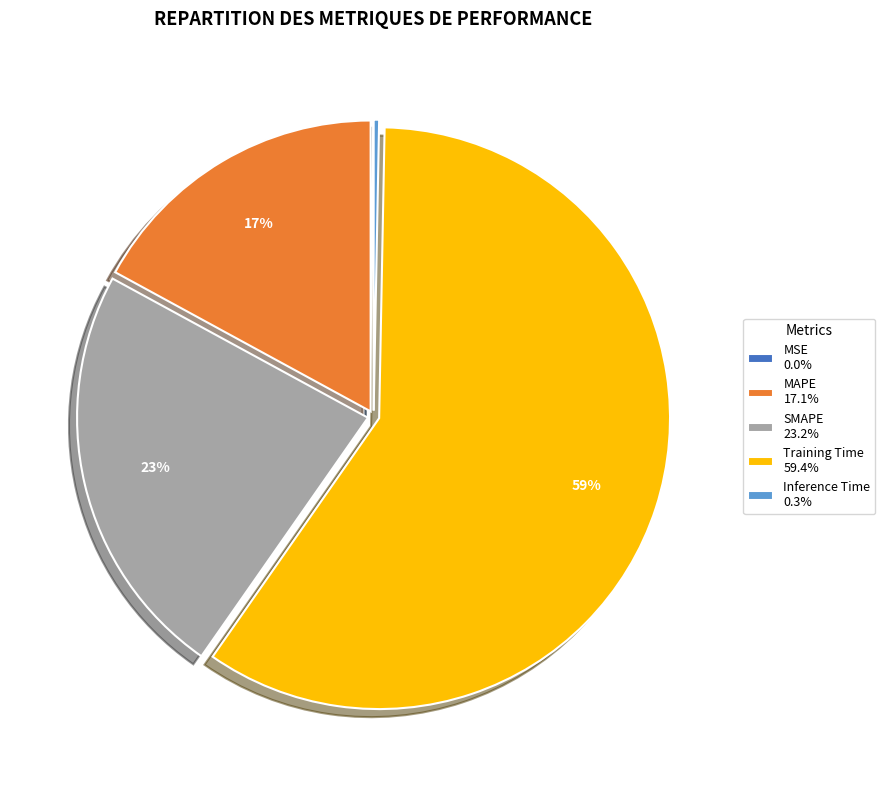

To the nearest percent, what is the average slice percentage?

20%